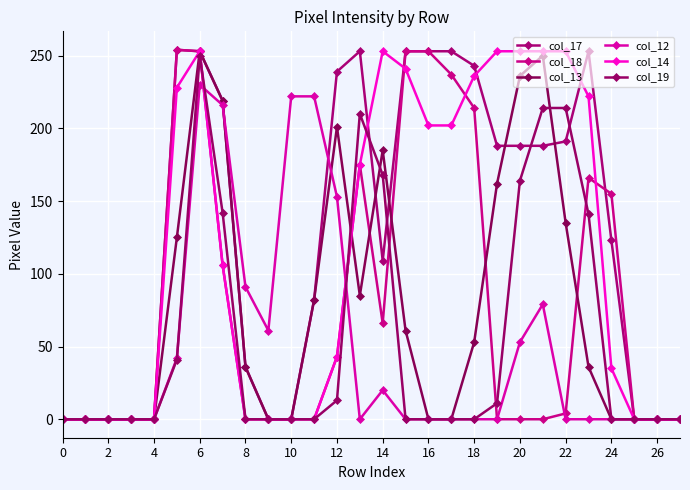

How many distinct data groups are displayed?

6